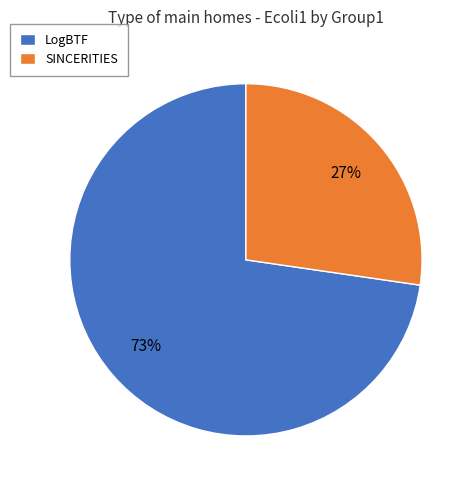

Is it true that LogBTF is 73% of the pie?

True